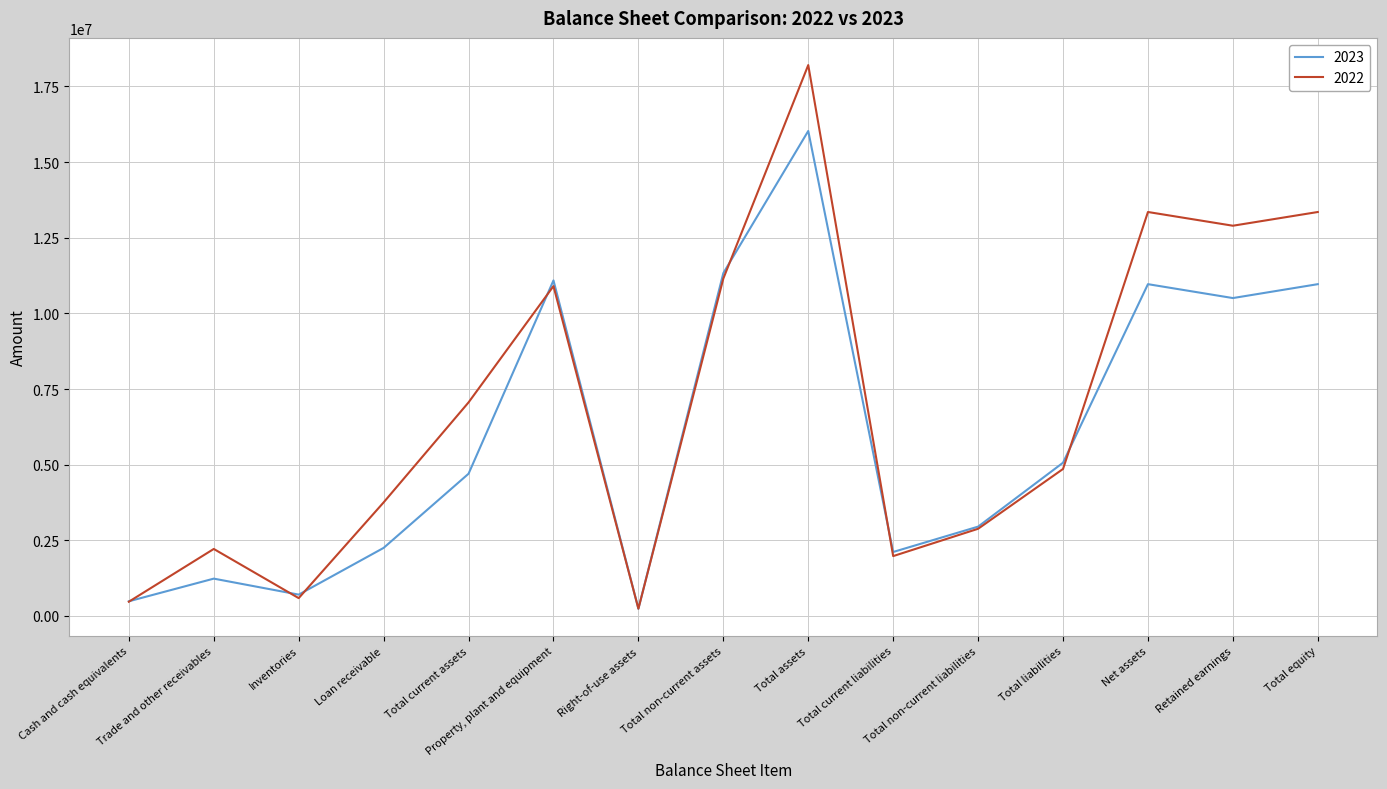

Reading right to left, what are all the values shown in this chart?

2023: Total equity=10965701	Retained earnings=10506199	Net assets=10965701	Total liabilities=5063687	Total non-current liabilities=2950937	Total current liabilities=2112750	Total assets=16029388	Total non-current assets=11330022	Right-of-use assets=235706	Property, plant and equipment=11089359	Total current assets=4699366	Loan receivable=2248000	Inventories=703391	Trade and other receivables=1231917	Cash and cash equivalents=483051
2022: Total equity=13351155	Retained earnings=12897476	Net assets=13351155	Total liabilities=4856846	Total non-current liabilities=2880043	Total current liabilities=1976803	Total assets=18208001	Total non-current assets=11150396	Right-of-use assets=238001	Property, plant and equipment=10900622	Total current assets=7057605	Loan receivable=3752000	Inventories=587560	Trade and other receivables=2212804	Cash and cash equivalents=468763